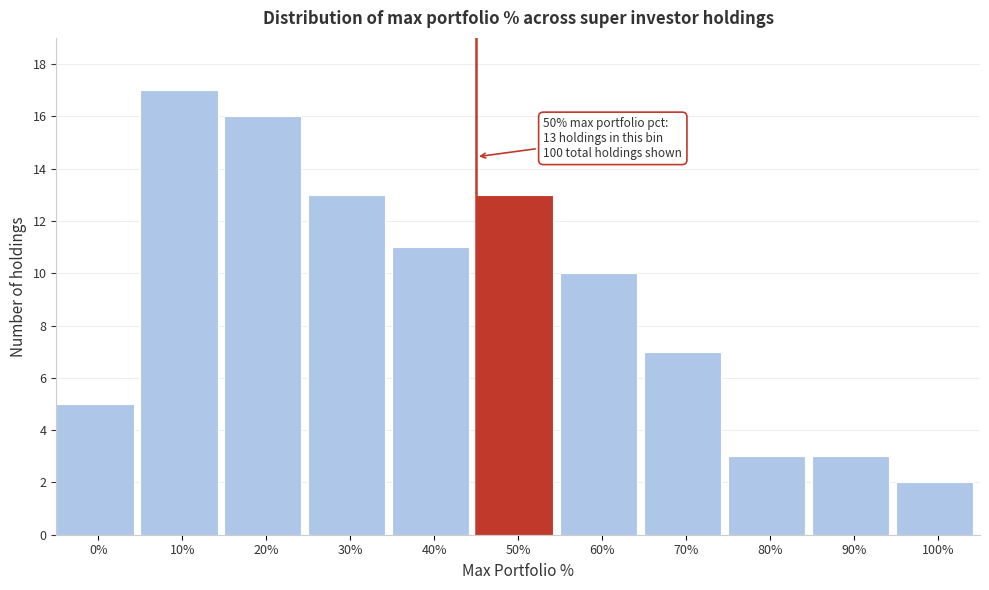

Reading left to right, list all the values displayed in this chart.

5	17	16	13	11	13	10	7	3	3	2